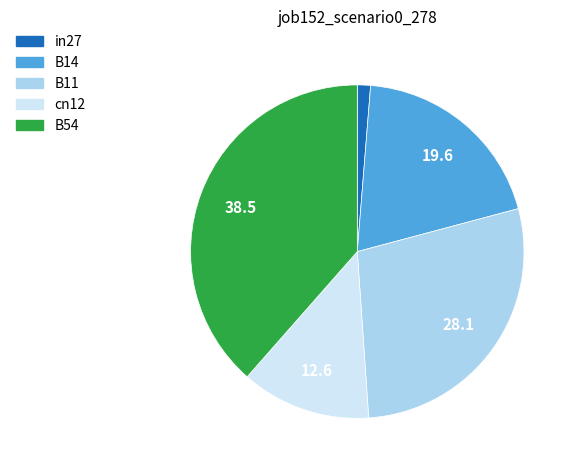

Which category has the biggest portion of the pie?

B54